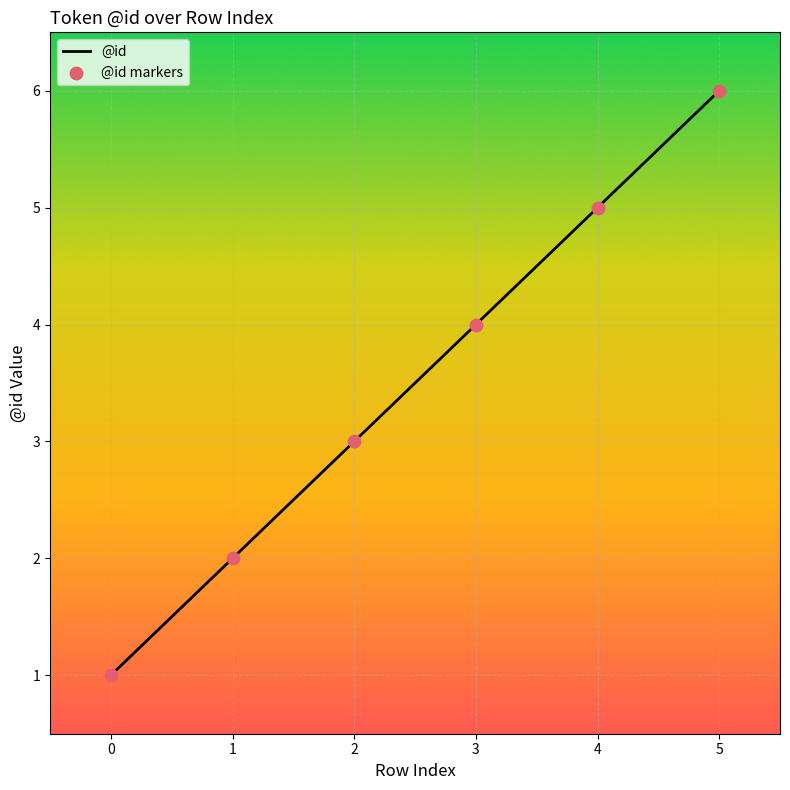

Approximately how many times larger is the value at 5 compared to 4?

1.2